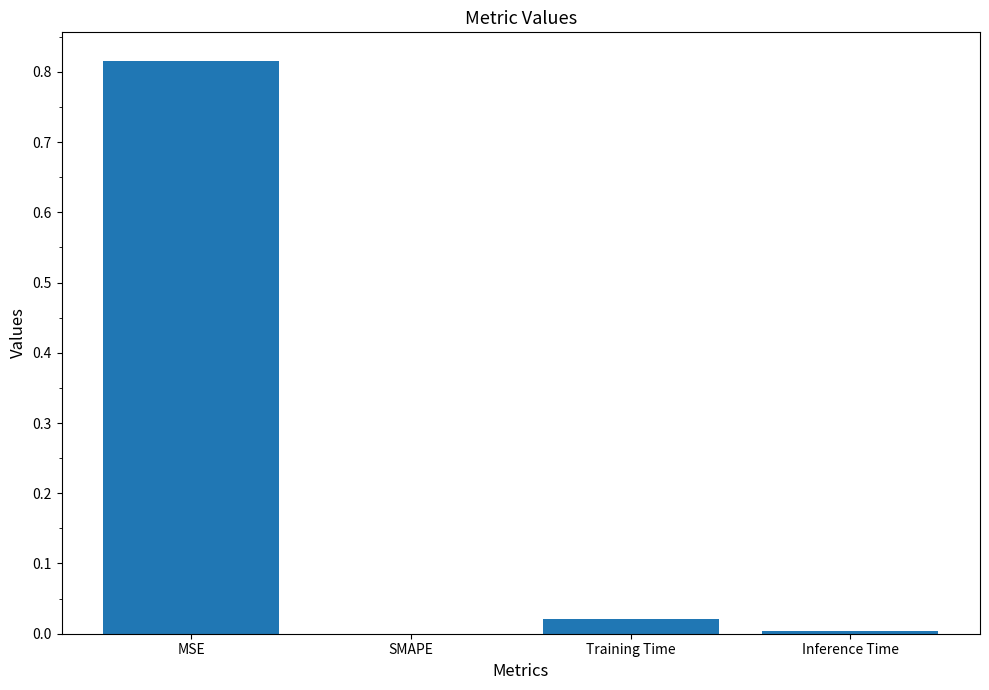

Count the number of values greater than 0.

3